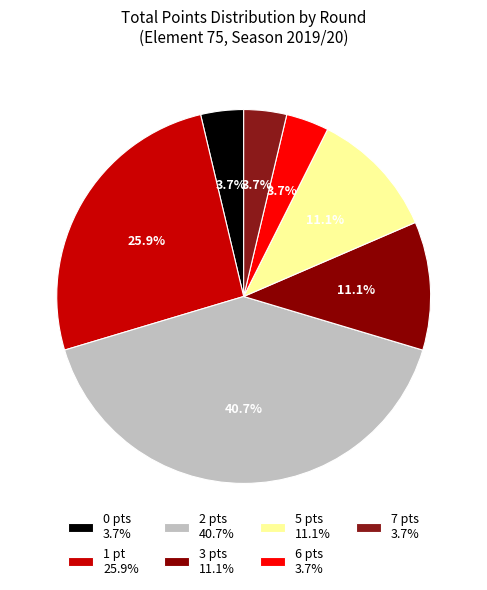

How many slices are in this pie chart?

7